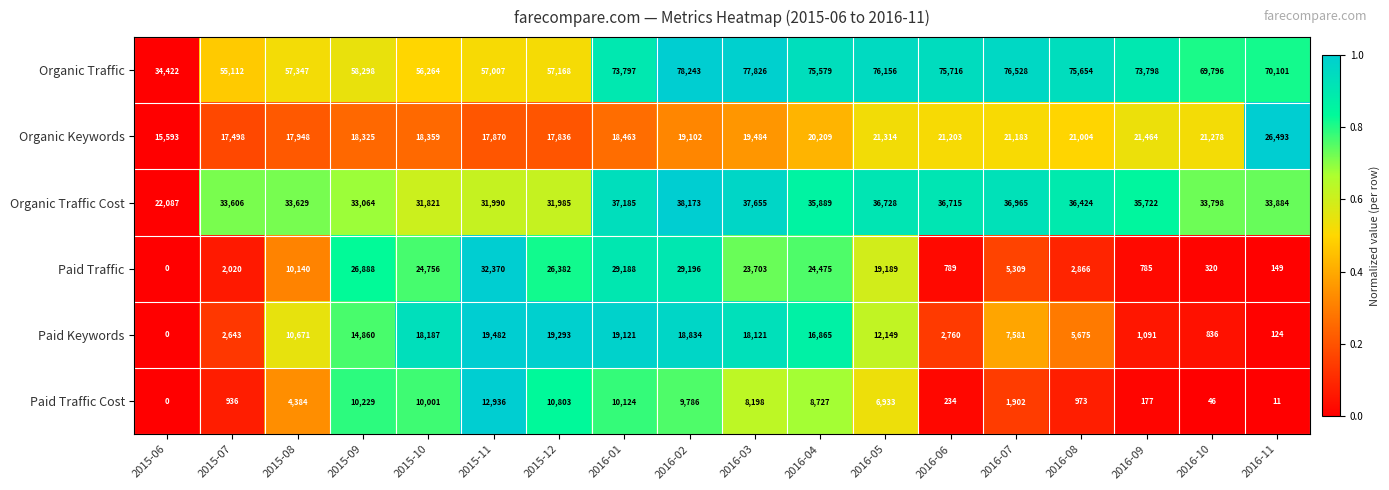

The Organic Traffic series shows 14934 at 2016-01. True or false?

False